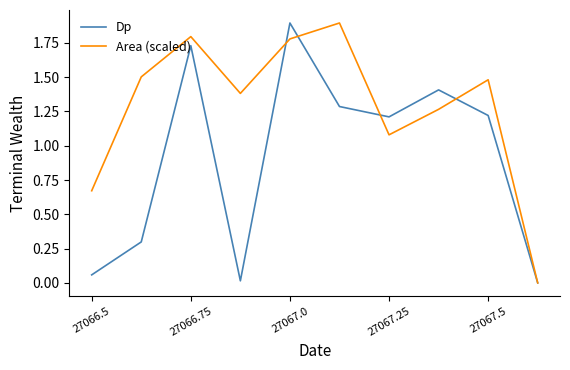

What is the highest value of the Dp series?

1.9